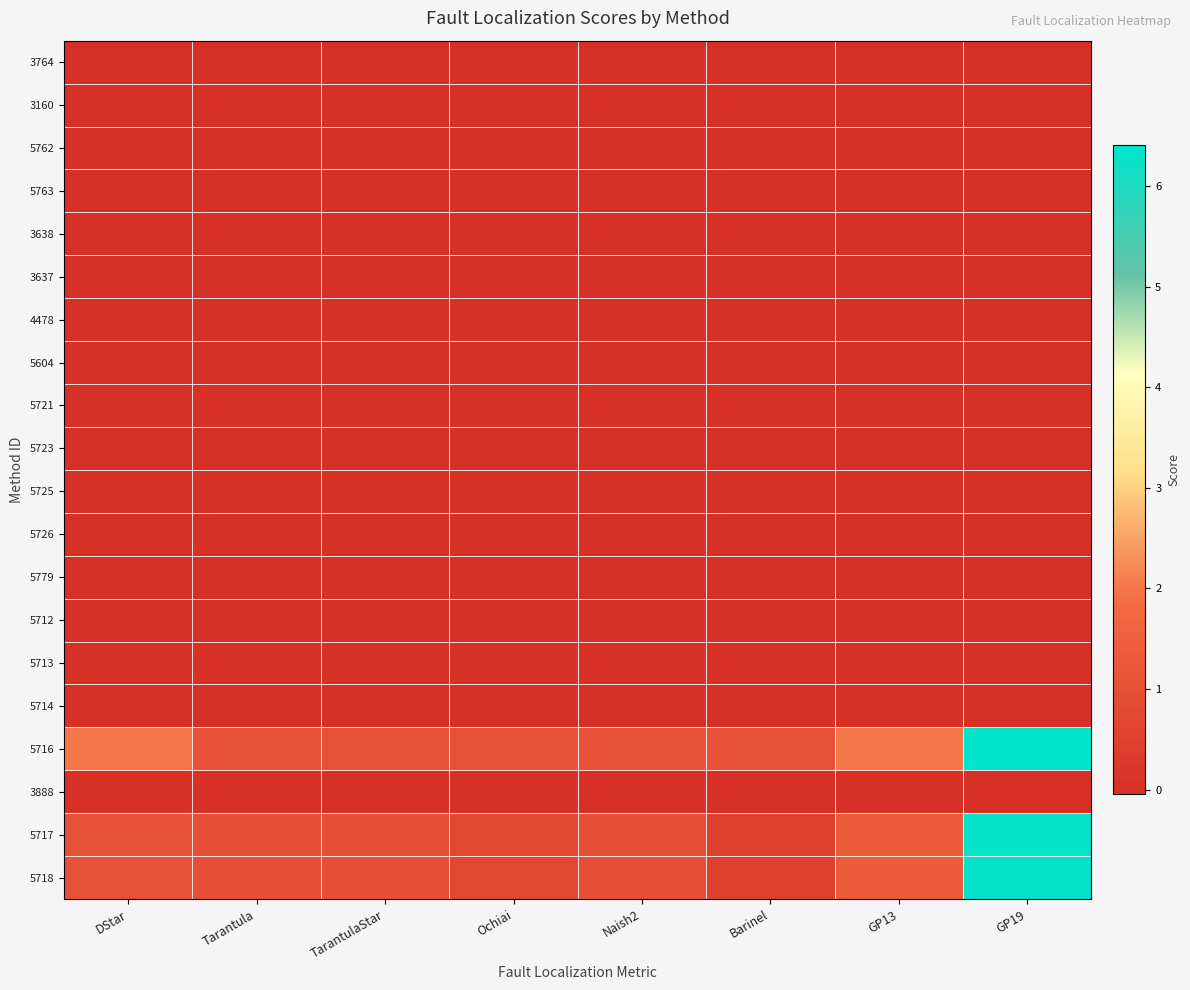

Reading right to left, extract all data points from this chart.

3764: GP19=0.0	GP13=0.0	Barinel=0.0	Naish2=-0.0	Ochiai=0.0	TarantulaStar=0.0	Tarantula=0.0	DStar=0.0
3160: GP19=0.0	GP13=0.0	Barinel=0.0	Naish2=-0.0	Ochiai=0.0	TarantulaStar=0.0	Tarantula=0.0	DStar=0.0
5762: GP19=0.0	GP13=0.0	Barinel=0.0	Naish2=-0.0	Ochiai=0.0	TarantulaStar=0.0	Tarantula=0.0	DStar=0.0
5763: GP19=0.0	GP13=0.0	Barinel=0.0	Naish2=-0.0	Ochiai=0.0	TarantulaStar=0.0	Tarantula=0.0	DStar=0.0
3638: GP19=0.0	GP13=0.0	Barinel=0.0	Naish2=-0.0	Ochiai=0.0	TarantulaStar=0.0	Tarantula=0.0	DStar=0.0
3637: GP19=0.0	GP13=0.0	Barinel=0.0	Naish2=-0.0	Ochiai=0.0	TarantulaStar=0.0	Tarantula=0.0	DStar=0.0
4478: GP19=0.0	GP13=0.0	Barinel=0.0	Naish2=-0.0	Ochiai=0.0	TarantulaStar=0.0	Tarantula=0.0	DStar=0.0
5604: GP19=0.0	GP13=0.0	Barinel=0.0	Naish2=-0.0	Ochiai=0.0	TarantulaStar=0.0	Tarantula=0.0	DStar=0.0
5721: GP19=0.0	GP13=0.0	Barinel=0.0	Naish2=-0.0	Ochiai=0.0	TarantulaStar=0.0	Tarantula=0.0	DStar=0.0
5723: GP19=0.0	GP13=0.0	Barinel=0.0	Naish2=-0.0	Ochiai=0.0	TarantulaStar=0.0	Tarantula=0.0	DStar=0.0
5725: GP19=0.0	GP13=0.0	Barinel=0.0	Naish2=-0.0	Ochiai=0.0	TarantulaStar=0.0	Tarantula=0.0	DStar=0.0
5726: GP19=0.0	GP13=0.0	Barinel=0.0	Naish2=-0.0	Ochiai=0.0	TarantulaStar=0.0	Tarantula=0.0	DStar=0.0
5779: GP19=0.0	GP13=0.0	Barinel=0.0	Naish2=-0.0	Ochiai=0.0	TarantulaStar=0.0	Tarantula=0.0	DStar=0.0
5712: GP19=0.0	GP13=0.0	Barinel=0.0	Naish2=-0.0	Ochiai=0.0	TarantulaStar=0.0	Tarantula=0.0	DStar=0.0
5713: GP19=0.0	GP13=0.0	Barinel=0.0	Naish2=-0.0	Ochiai=0.0	TarantulaStar=0.0	Tarantula=0.0	DStar=0.0
5714: GP19=0.0	GP13=0.0	Barinel=0.0	Naish2=-0.0	Ochiai=0.0	TarantulaStar=0.0	Tarantula=0.0	DStar=0.0
5716: GP19=6.4	GP13=2.0	Barinel=1.0	Naish2=1.0	Ochiai=1.0	TarantulaStar=1.0	Tarantula=1.0	DStar=2.0
3888: GP19=0.0	GP13=0.0	Barinel=0.0	Naish2=-0.0	Ochiai=0.0	TarantulaStar=0.0	Tarantula=0.0	DStar=0.0
5717: GP19=6.3	GP13=1.3	Barinel=0.5	Naish2=1.0	Ochiai=0.7	TarantulaStar=1.0	Tarantula=1.0	DStar=1.0
5718: GP19=6.3	GP13=1.3	Barinel=0.5	Naish2=1.0	Ochiai=0.7	TarantulaStar=1.0	Tarantula=1.0	DStar=1.0